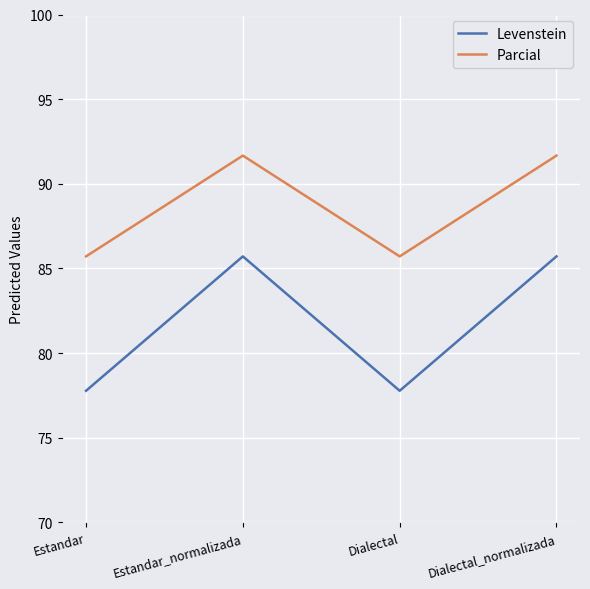

Rank the series by their maximum value, from highest to lowest.

Parcial, Levenstein